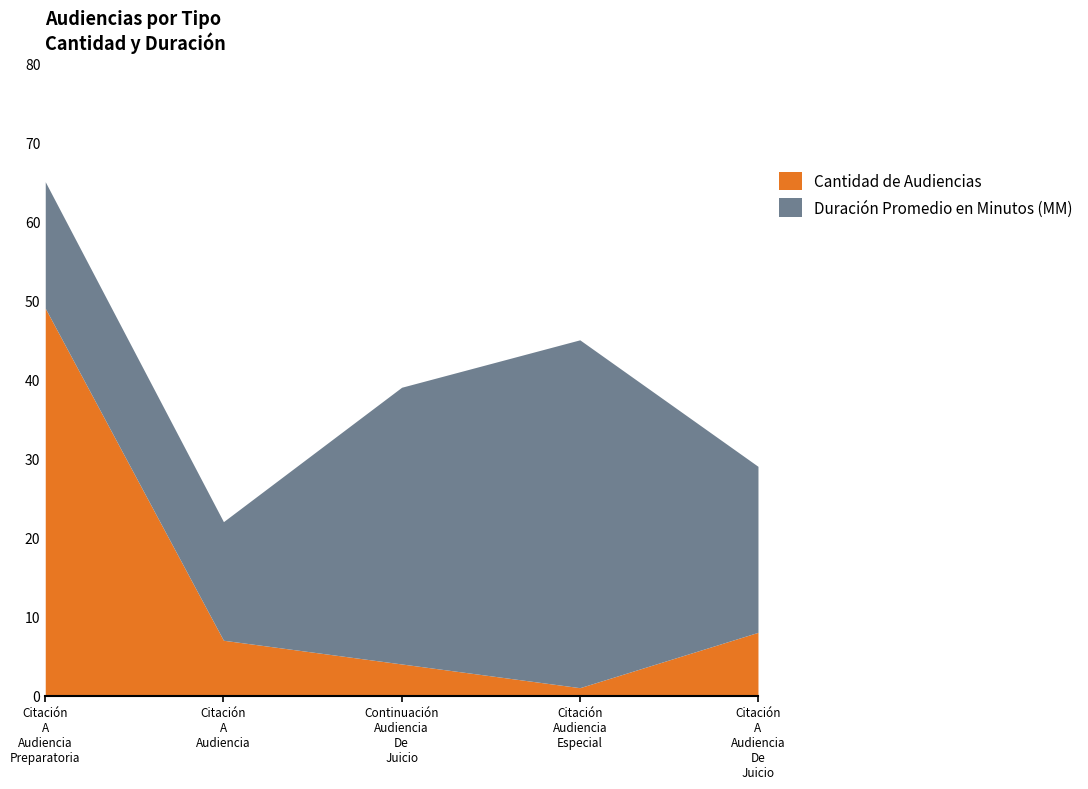

The Cantidad de Audiencias series shows 14 at Citación A Audiencia De Juicio. True or false?

False